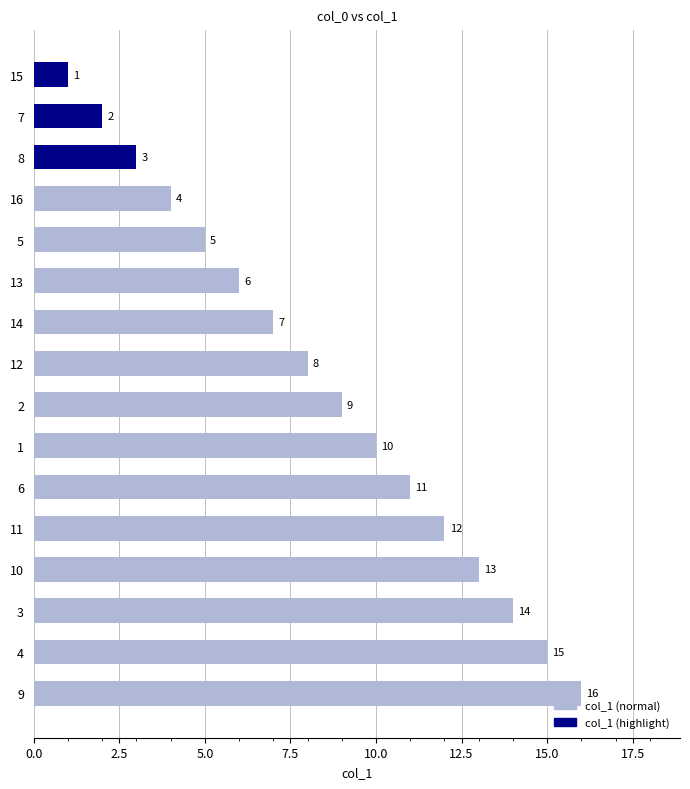

List the labels in order of value, largest first.

9, 4, 3, 10, 11, 6, 1, 2, 12, 14, 13, 5, 16, 8, 7, 15